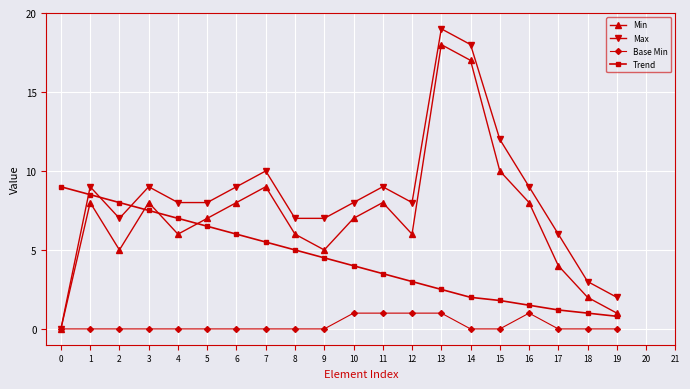

At which label is Trend closest to 4?

10